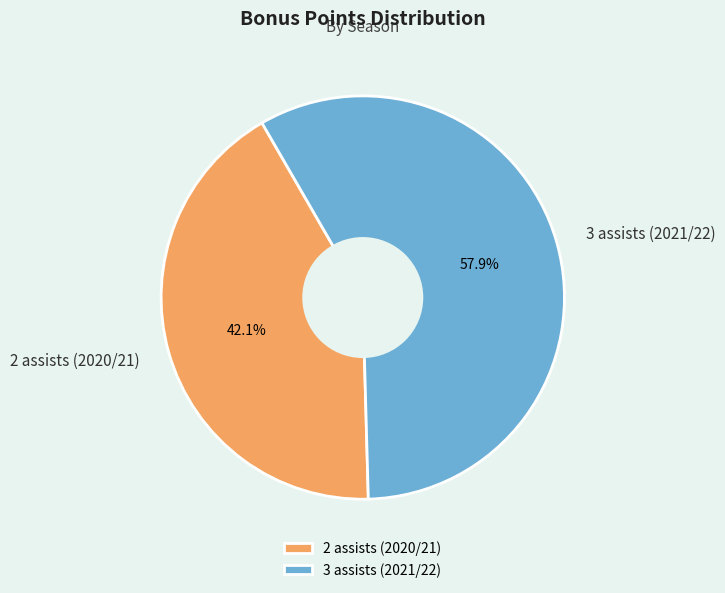

What is the total percentage of 3 assists (2021/22) and 2 assists (2020/21)?

100.0%